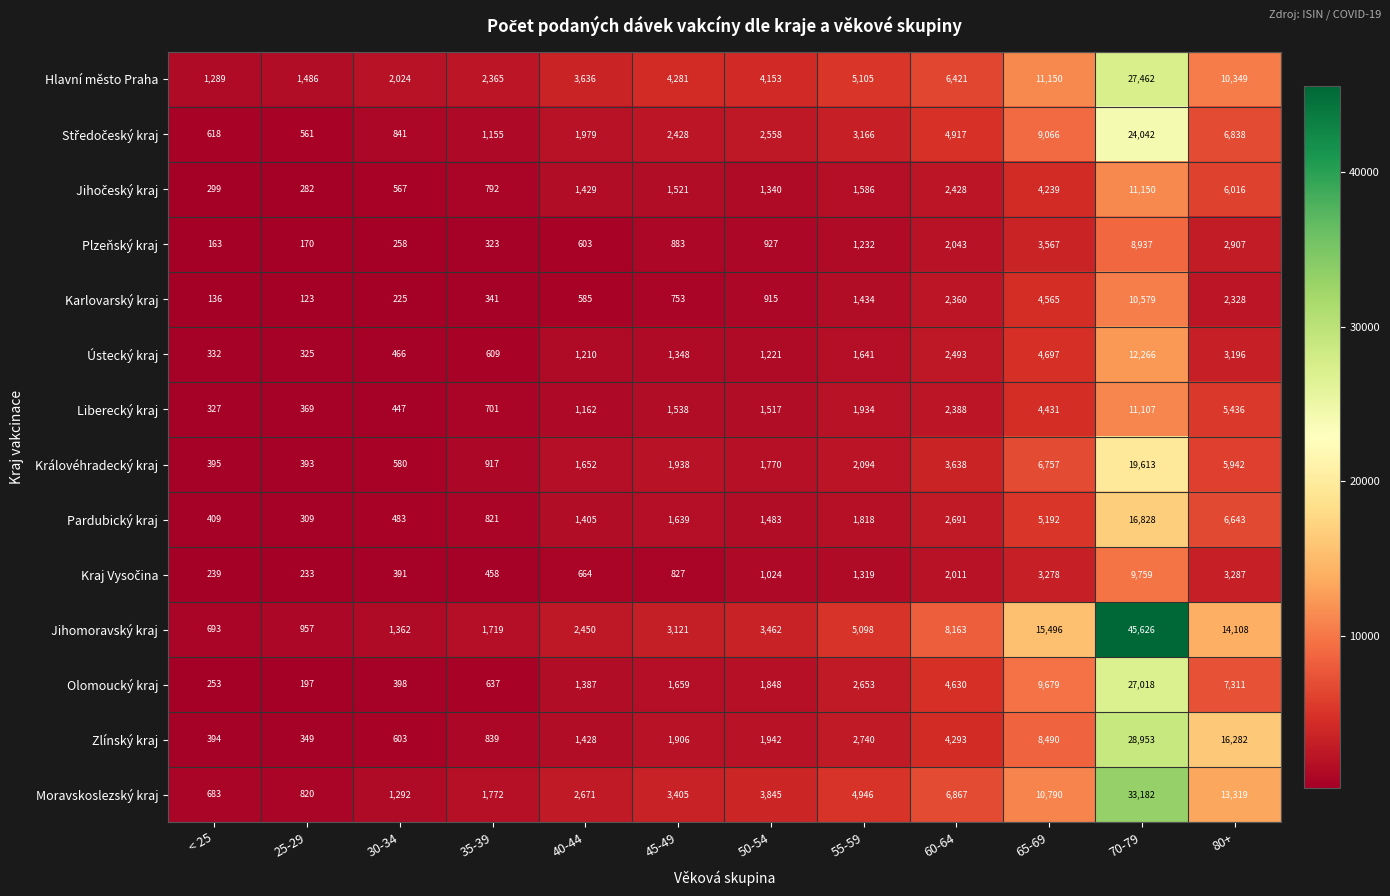

Which series has the largest total across all categories?

Jihomoravský kraj